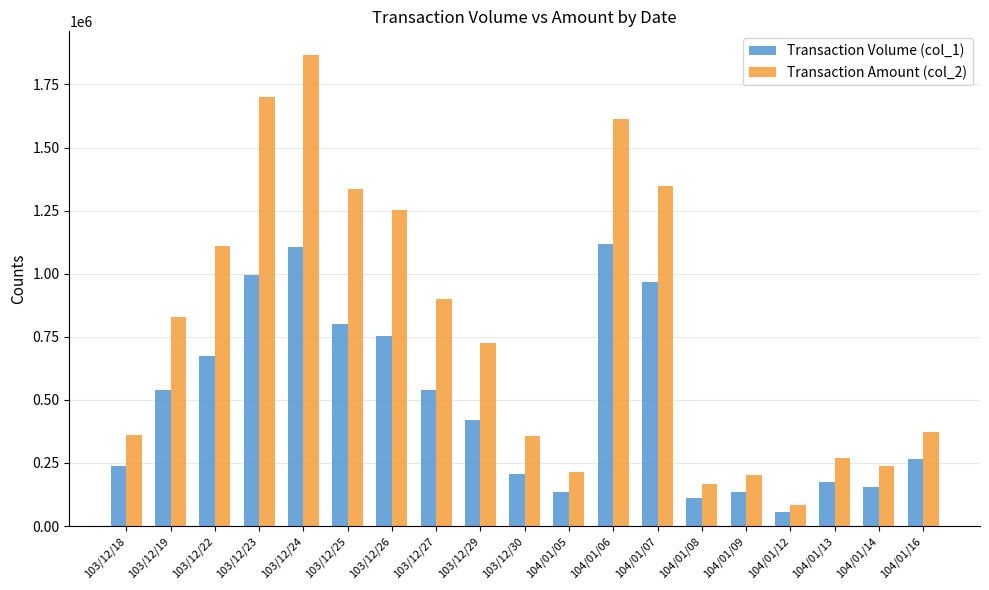

At 104/01/06, list the series in order from largest to smallest.

Transaction Amount (col_2), Transaction Volume (col_1)